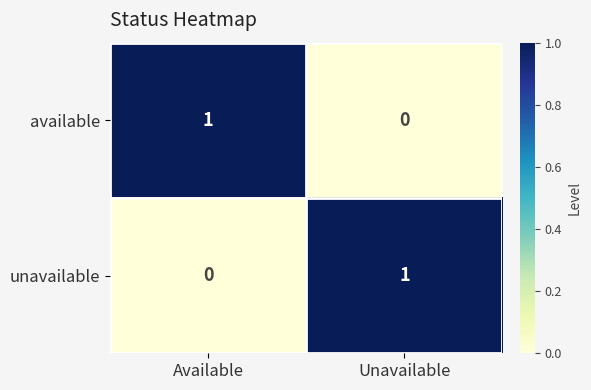

Reading left to right, what are all the values shown in this chart?

available: Available=1	Unavailable=0
unavailable: Available=0	Unavailable=1